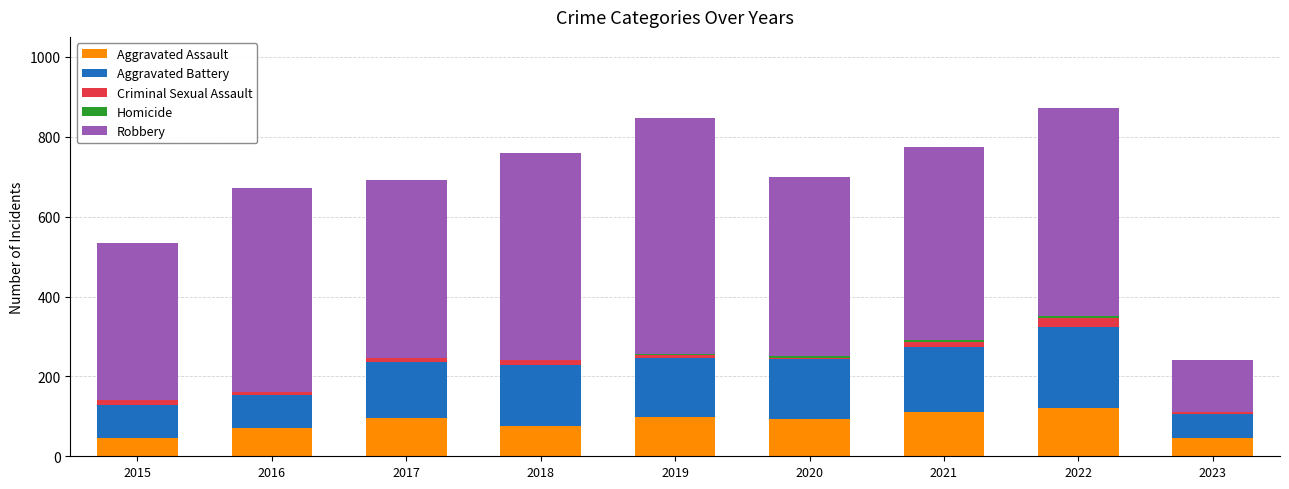

What is the highest value of the Aggravated Assault series?

121